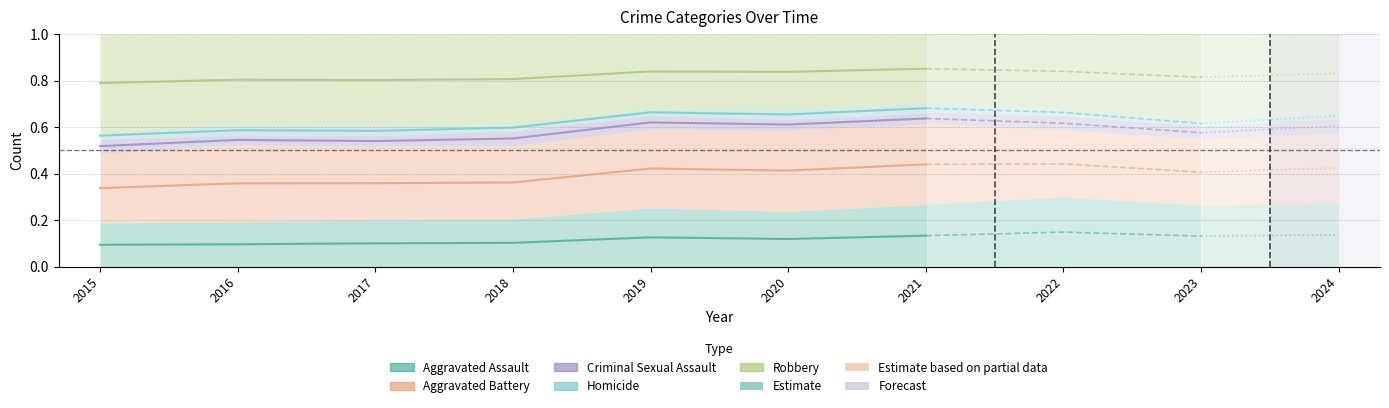

How many interior local valleys does the Robbery series have?

2